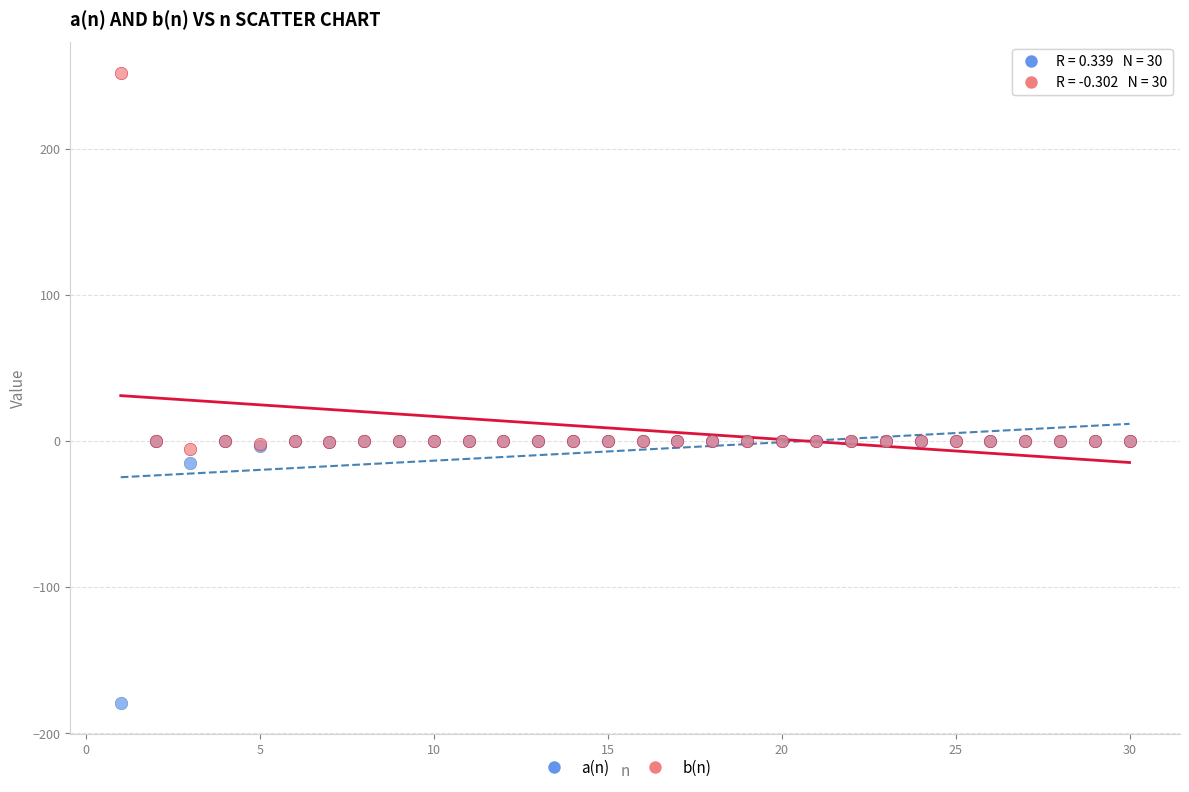

Which series has the largest Y range (max minus min)?

b(n)